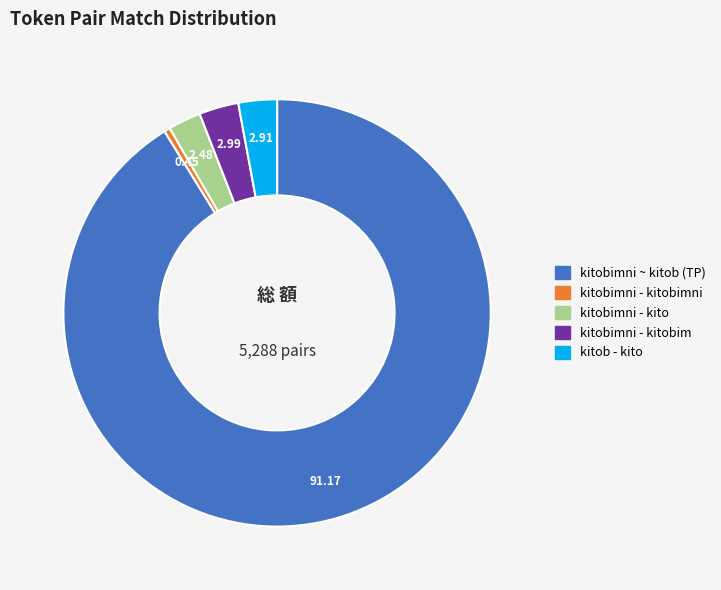

Do kitobimni ~ kitob (TP) and kitob - kito together represent more than half of the pie?

Yes